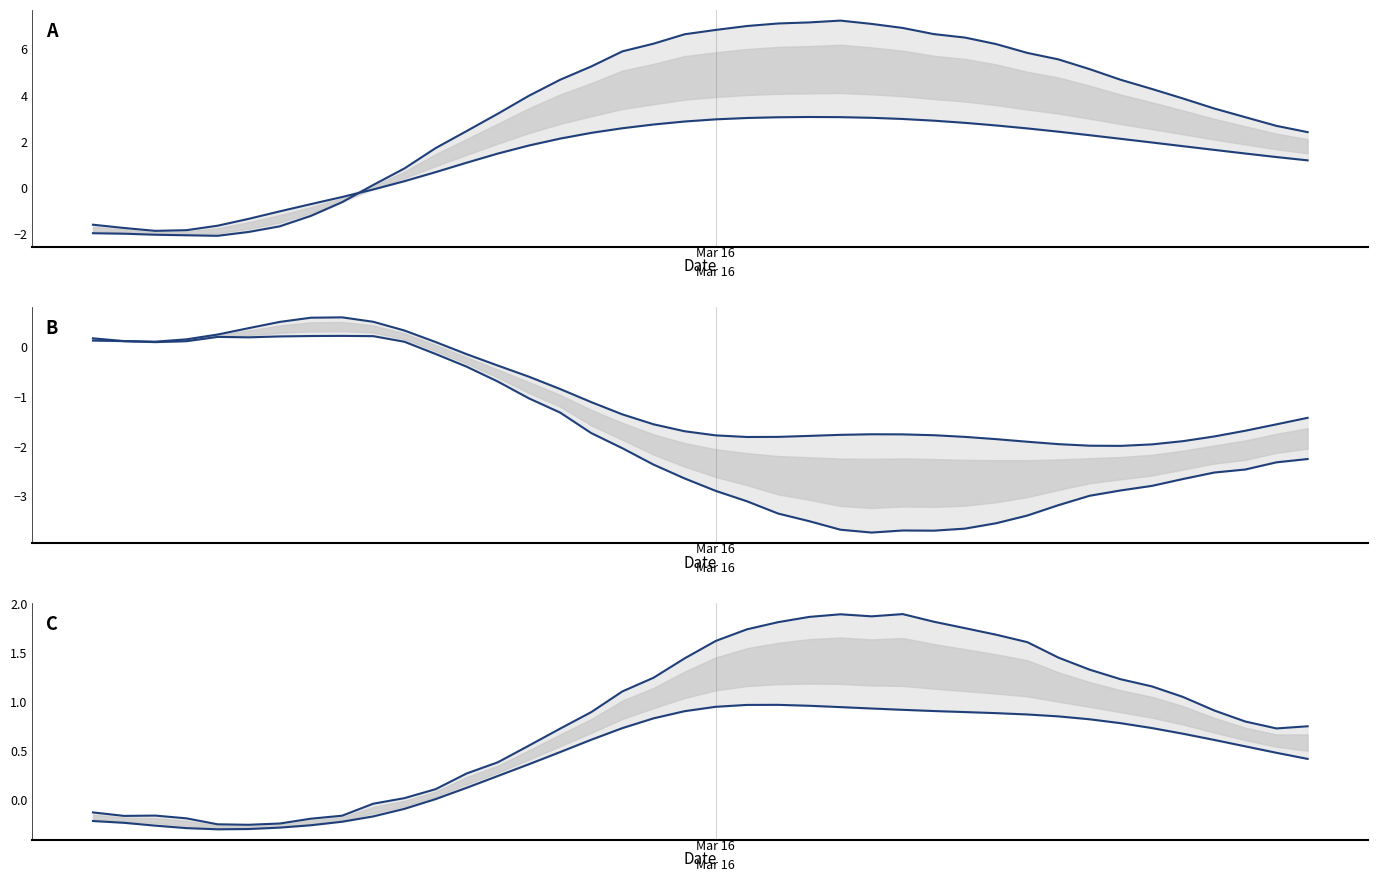

Where is the first local minimum for Z_Pred?

1